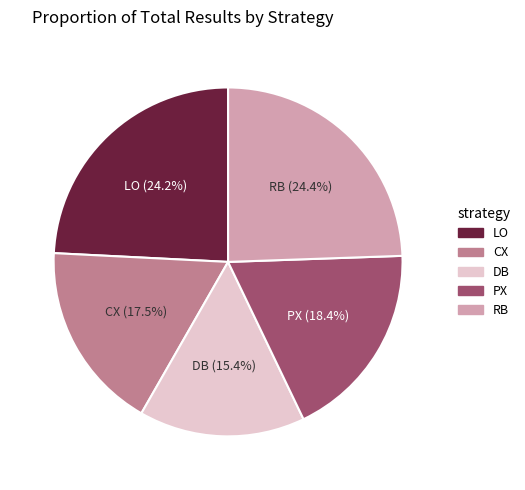

Which category has the smallest portion of the pie?

DB